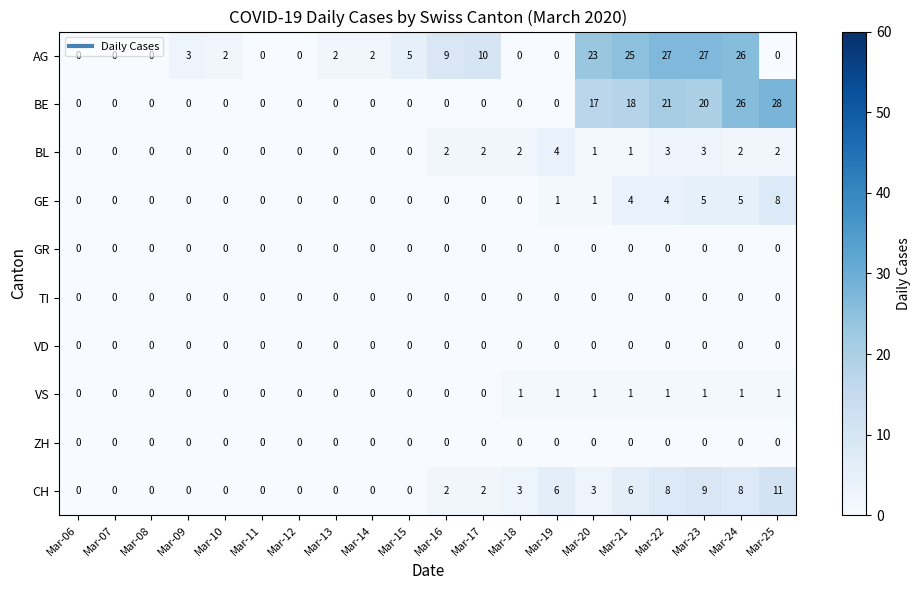

Where is BE nearest to the value 14?

Mar-20